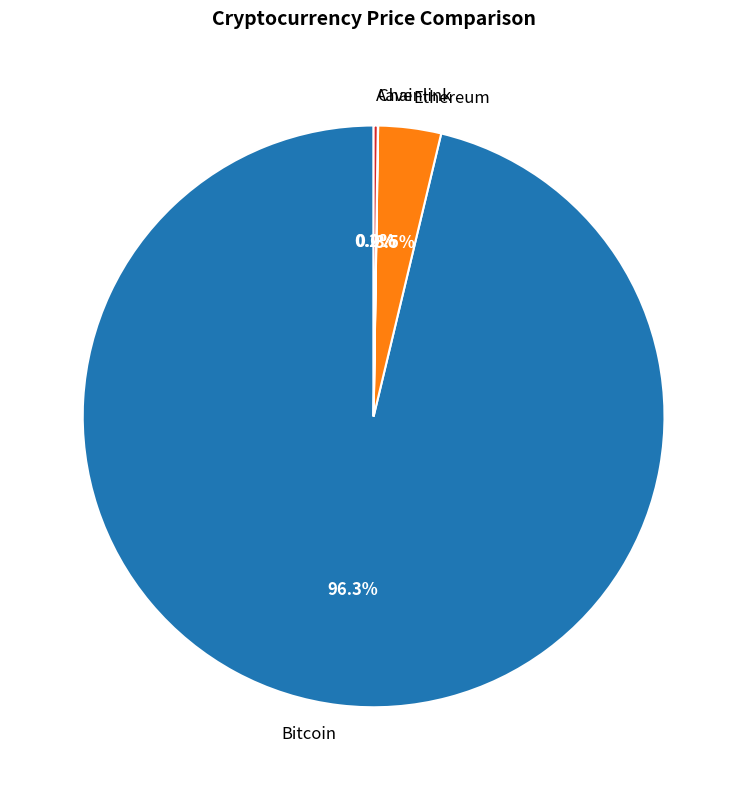

What is the largest slice in the pie chart?

Bitcoin